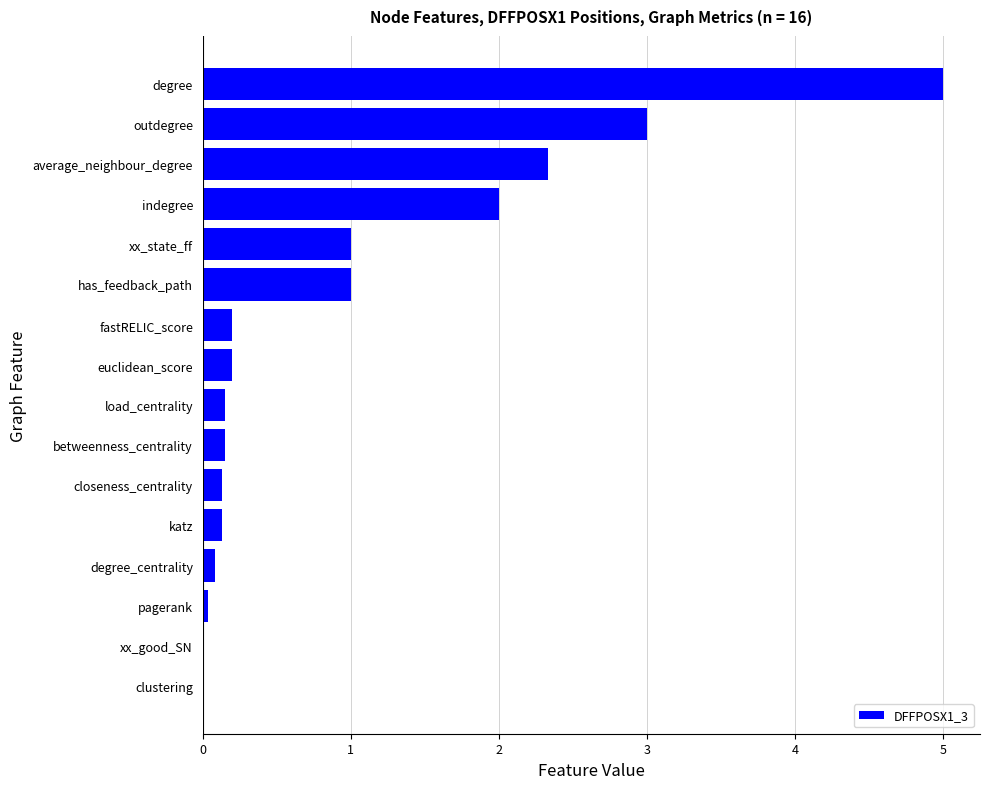

What is the sum of the values at outdegree and has_feedback_path?

4.0